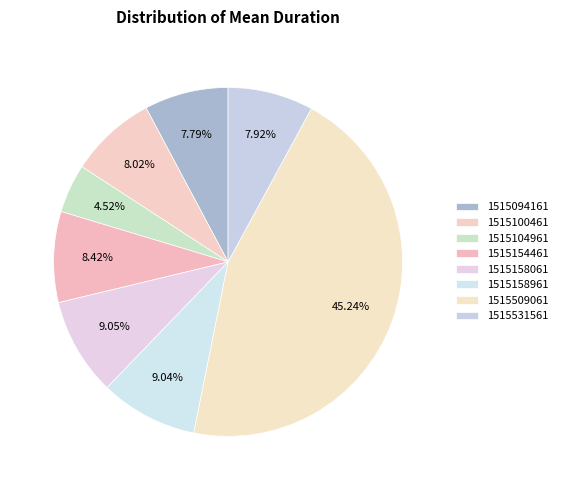

How many slices are in this pie chart?

8